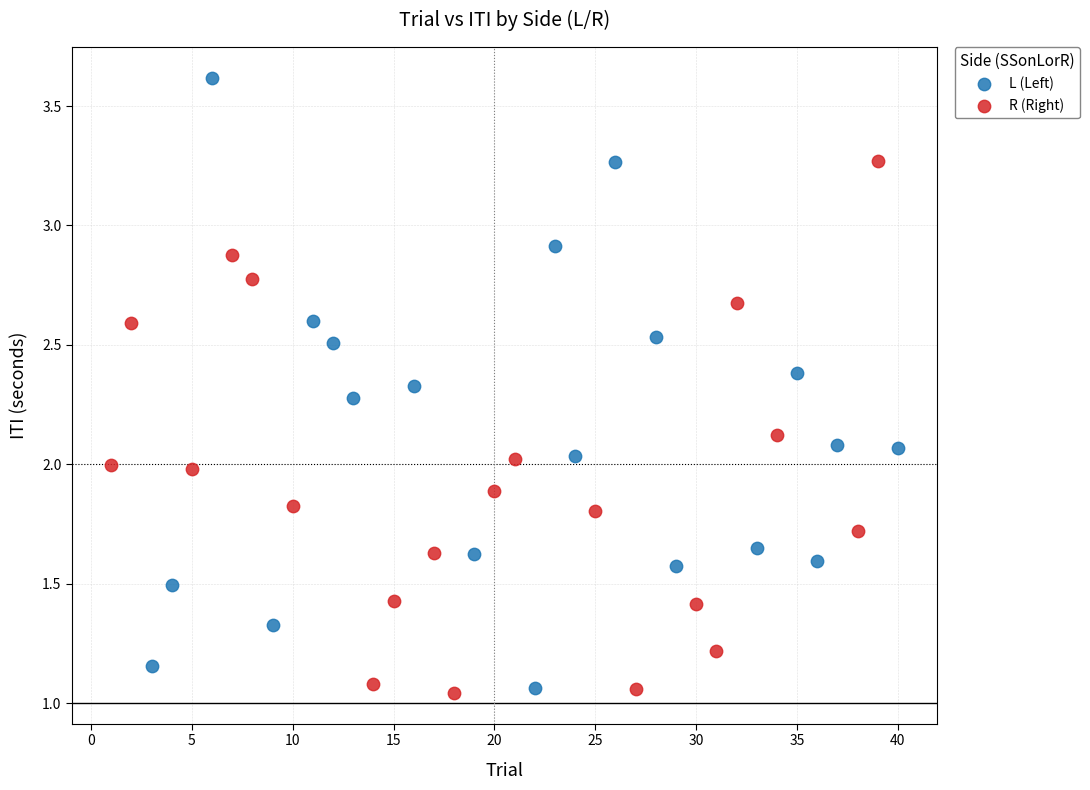

Which series has the largest Y range (max minus min)?

L (Left)